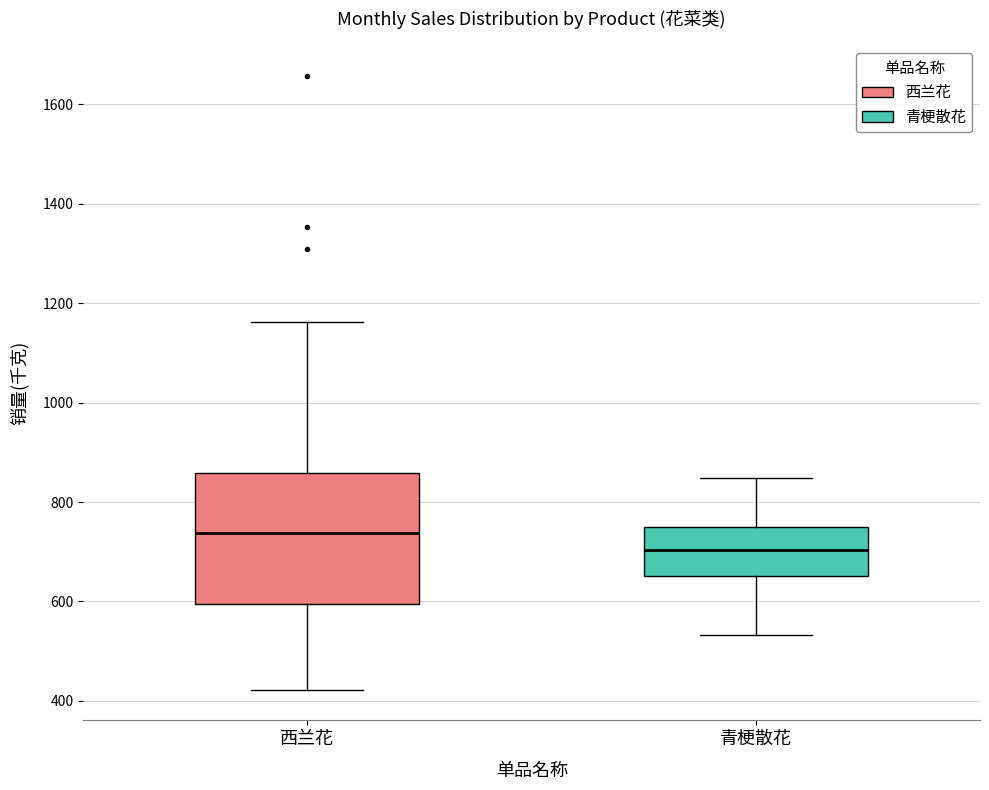

Where does the upper whisker of the box for 西兰花 end on the y-axis? The values are not printed on the chart, so give them approximately, as read against the axis.

1160